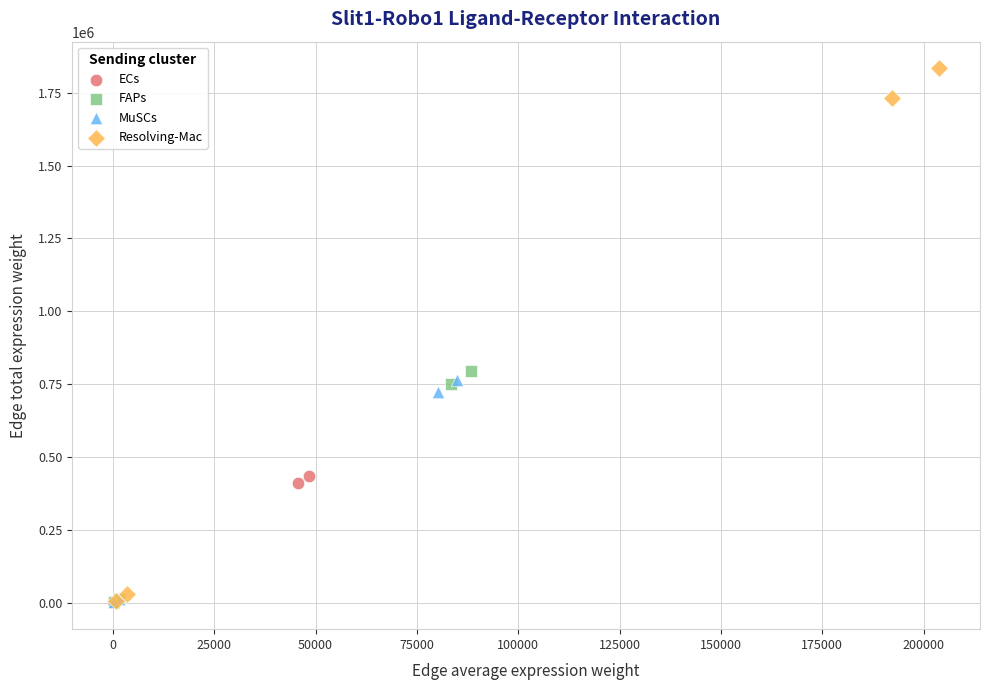

Which series has the widest spread of Y values?

Resolving-Mac